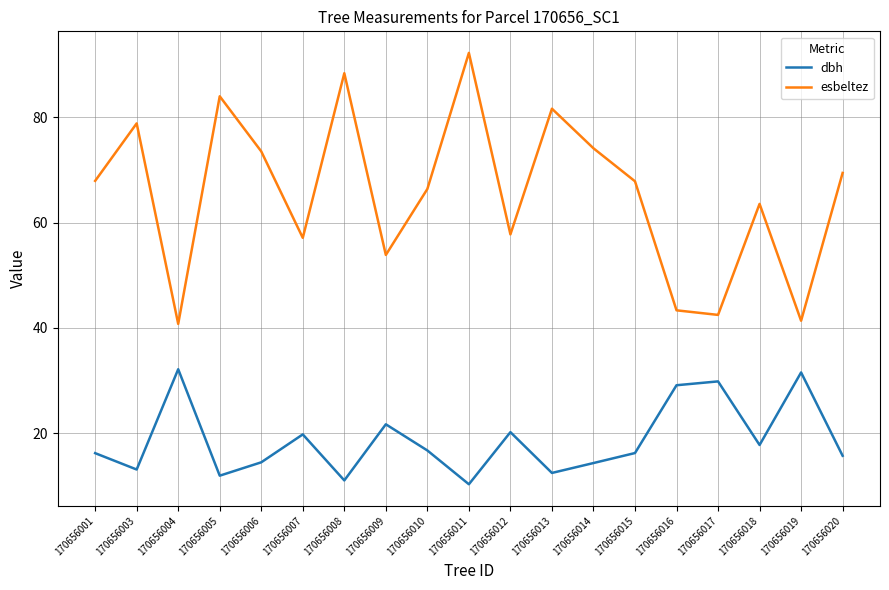

At 170656004, list the series in order from smallest to largest.

dbh, esbeltez